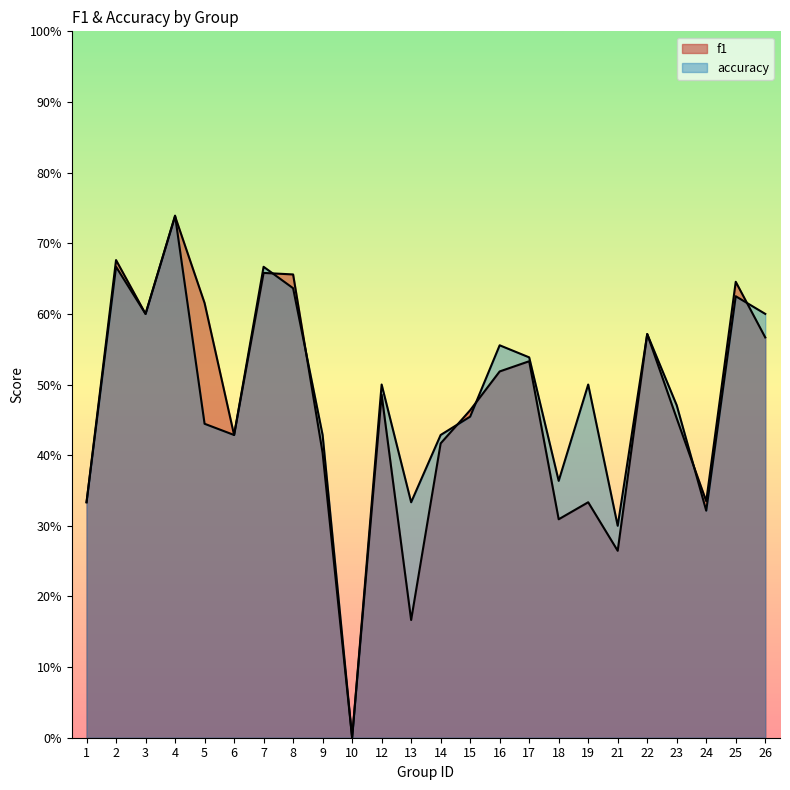

What is the greatest value displayed?

0.7